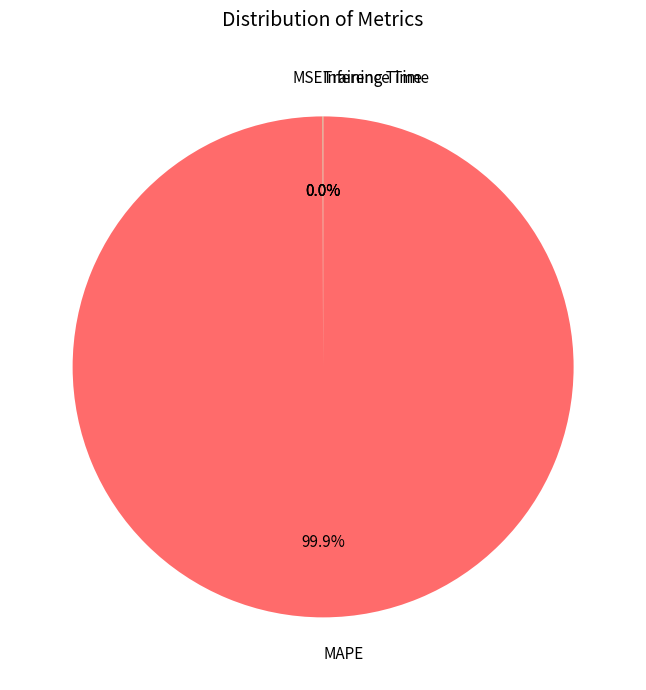

What is the largest slice in the pie chart?

MAPE